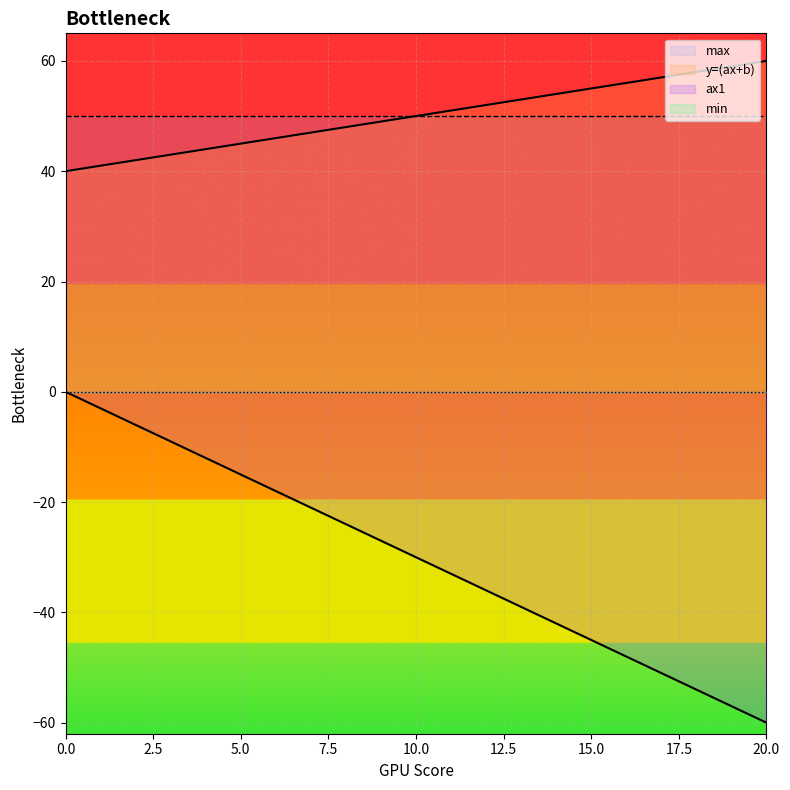

How many lines are shown in the chart?

4